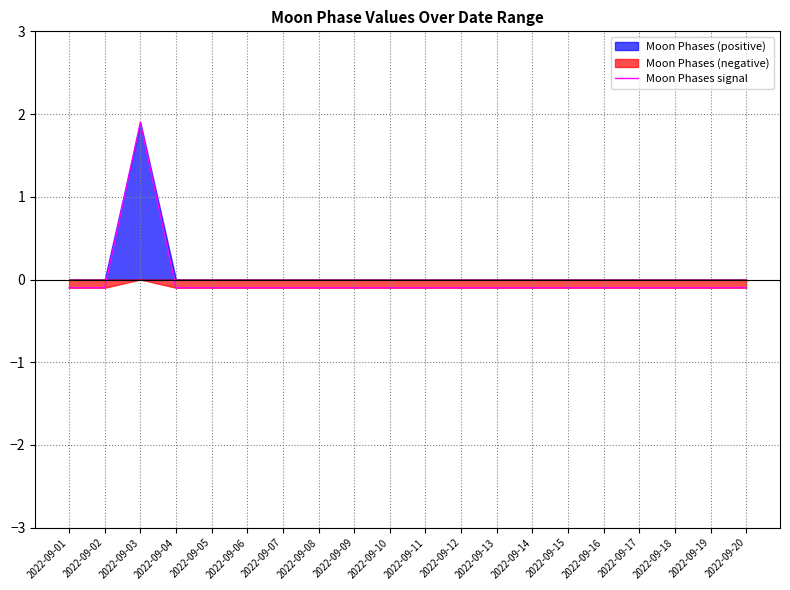

At which category does the chart reach its minimum across all series?

2022-09-01